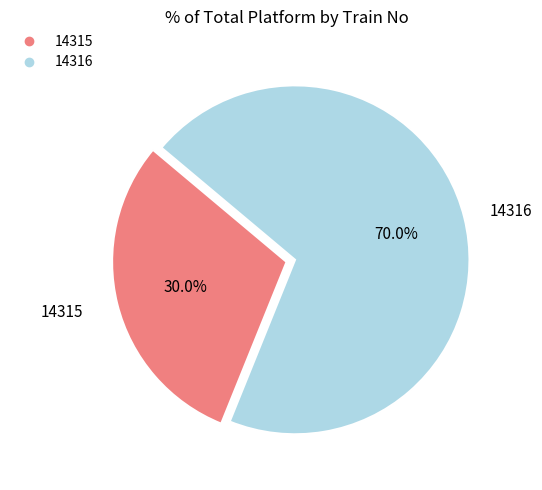

True or false: 14315 accounts for 43% of the total.

False